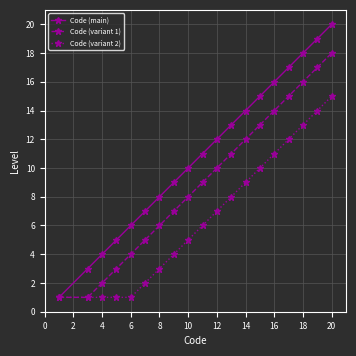

Which series has the largest total across all categories?

Code (main)